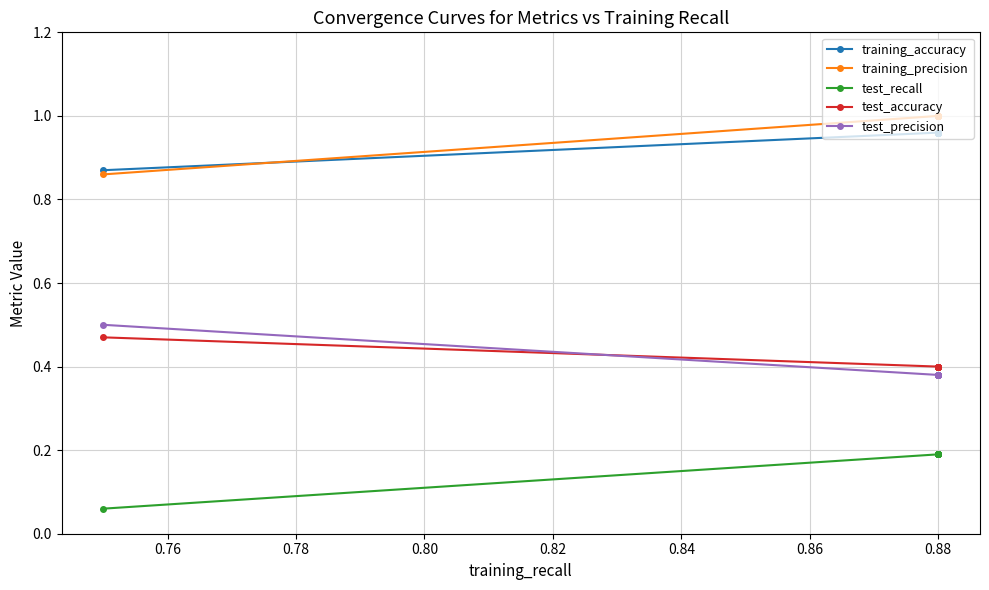

What are all the series names shown in the legend?

training_accuracy, training_precision, test_recall, test_accuracy, test_precision